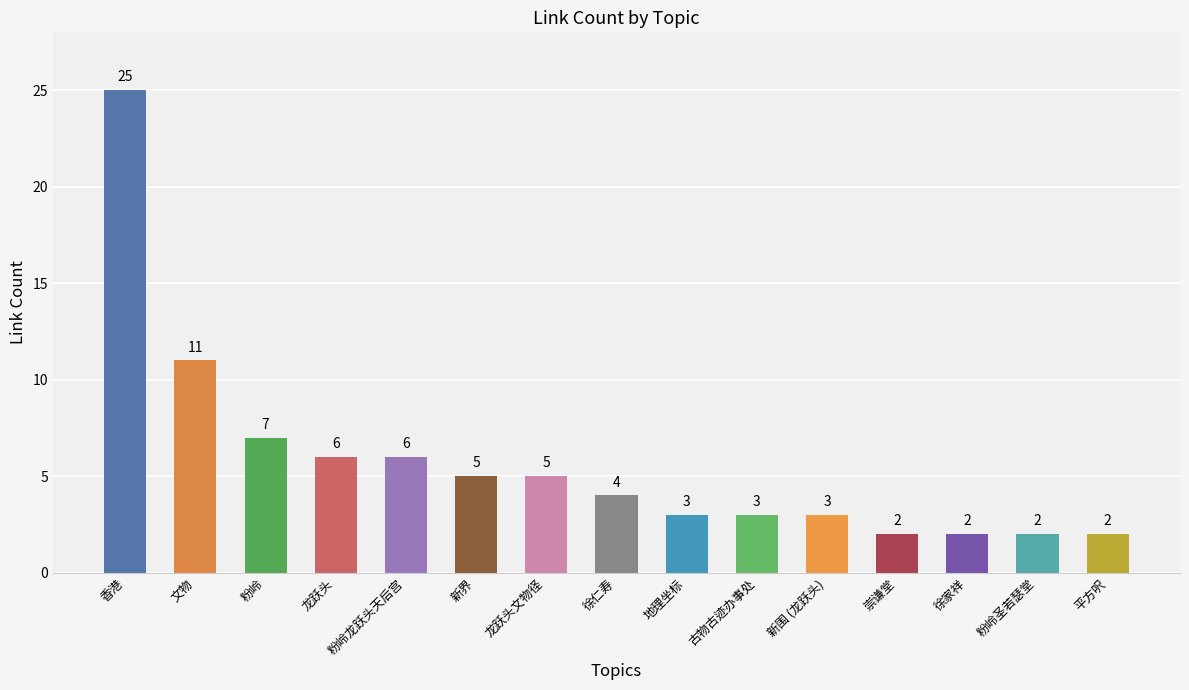

Does the chart contain stacked bars?

No